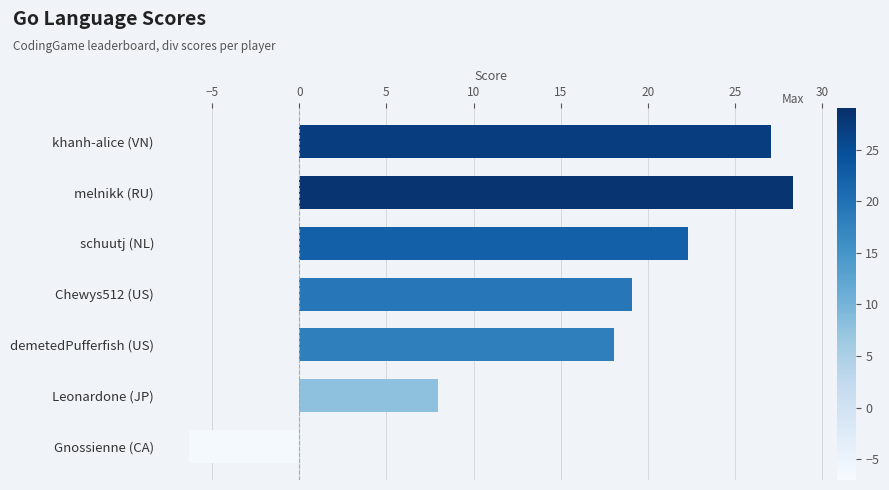

Which has a higher value, Gnossienne (CA) or schuutj (NL)?

schuutj (NL)